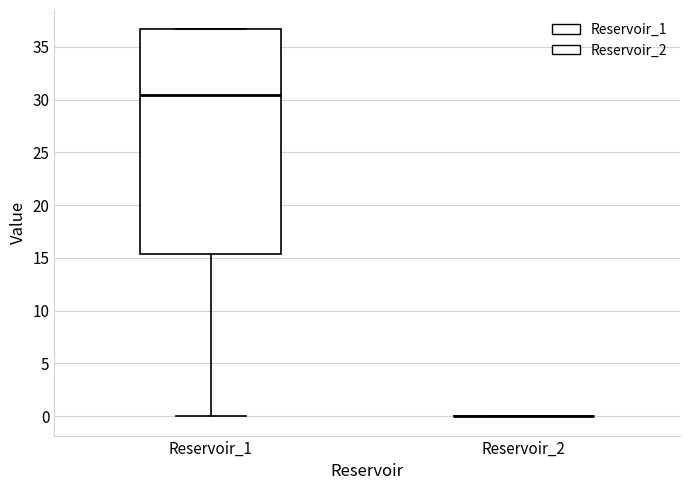

Reading left to right, read every box against the y-axis: the position of its median line, the range the box covers, and the ends of its whiskers. The values are not printed on the chart, so give them approximately, as read against the axis.

Reservoir_1: median 30.5, box 15.5 to 36.5, whiskers 0.0 to 36.5
Reservoir_2: box collapsed to a line at 0.0, whiskers 0.0 to 0.0